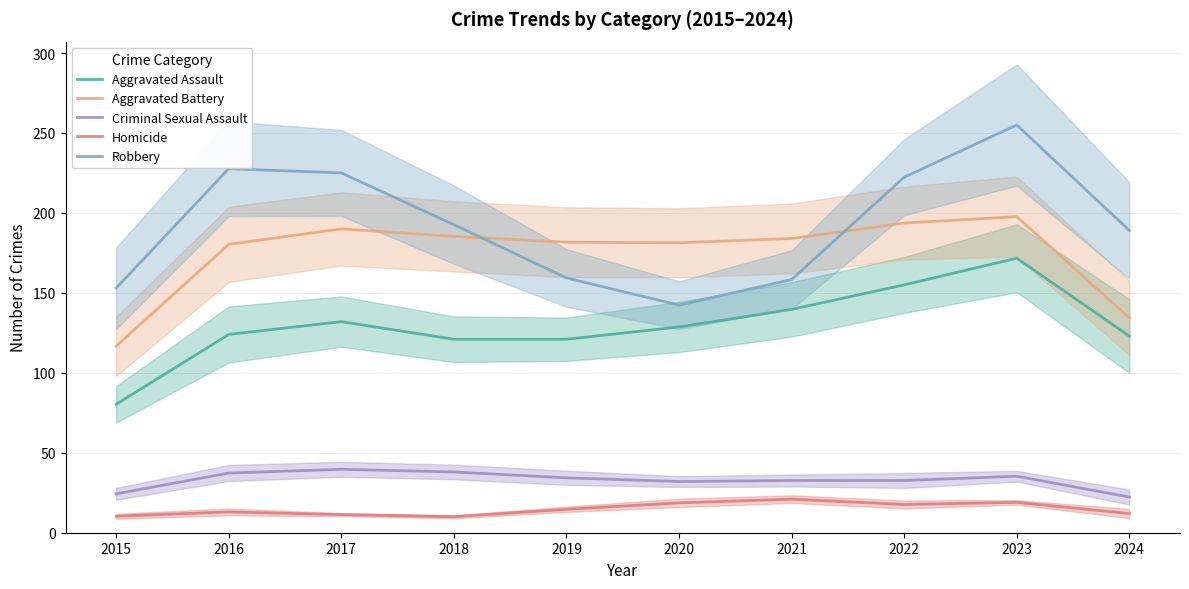

How many values in the Robbery series exceed 192?

5